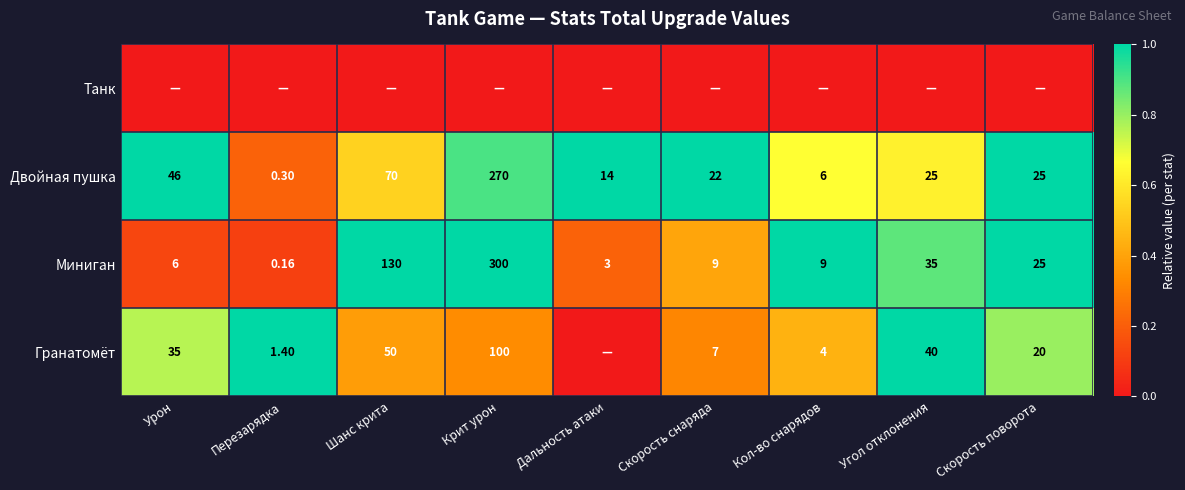

Is the value of Миниган at Дальность атаки greater than the value of Гранатомёт at Угол отклонения?

No